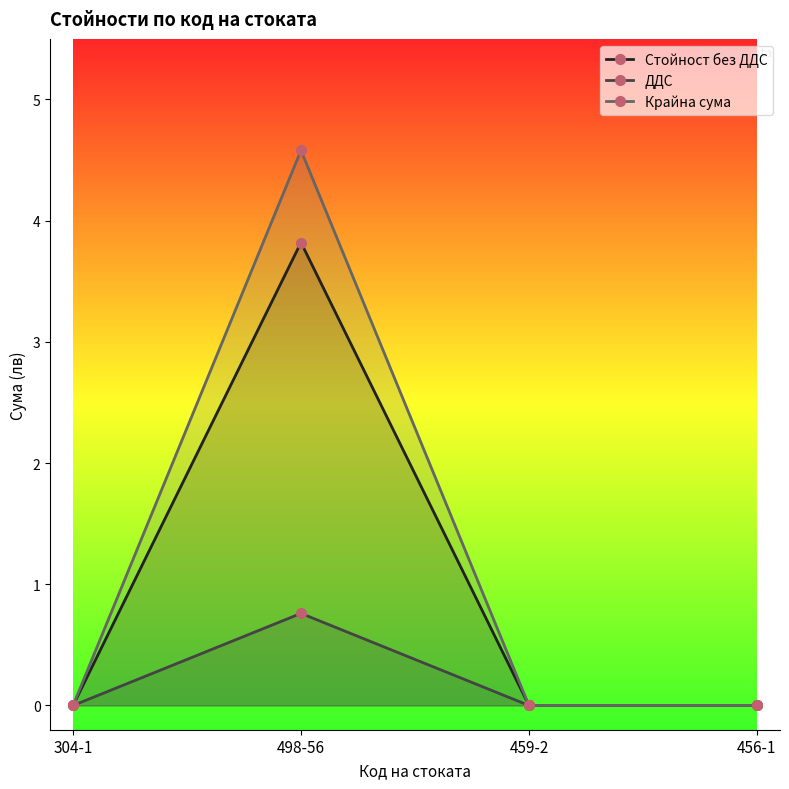

List the labels in order of Крайна сума value, smallest first.

304-1, 459-2, 456-1, 498-56